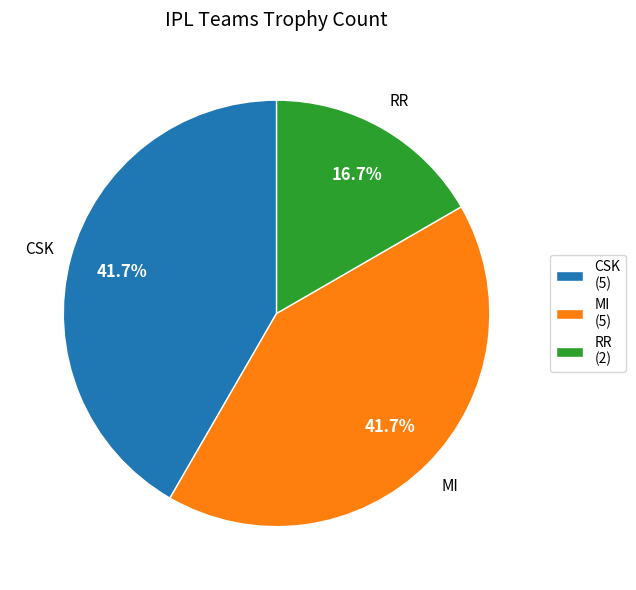

Which slice is the smallest?

RR (2)